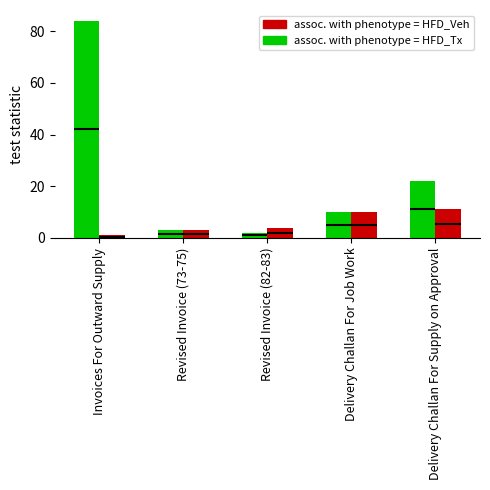

Which category has the lowest value across all series?

Invoices For Outward Supply